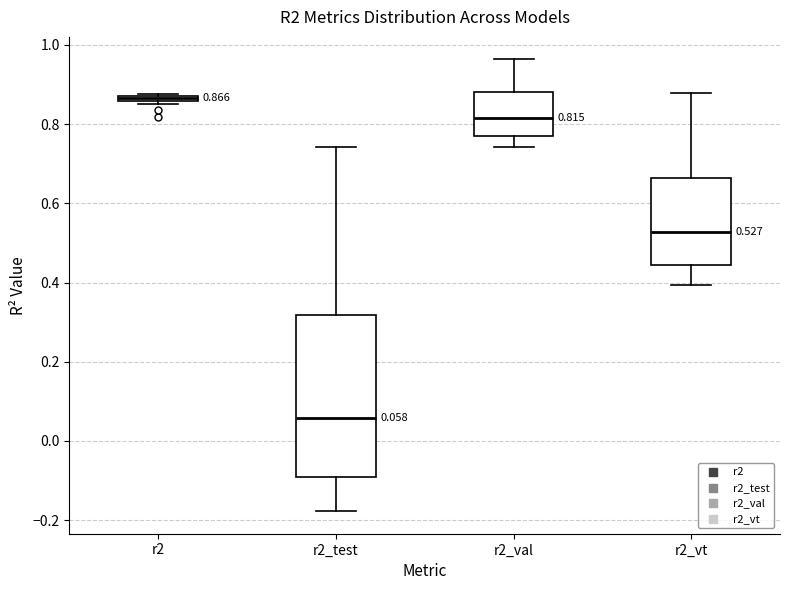

Which box has the lowest median line?

r2_test